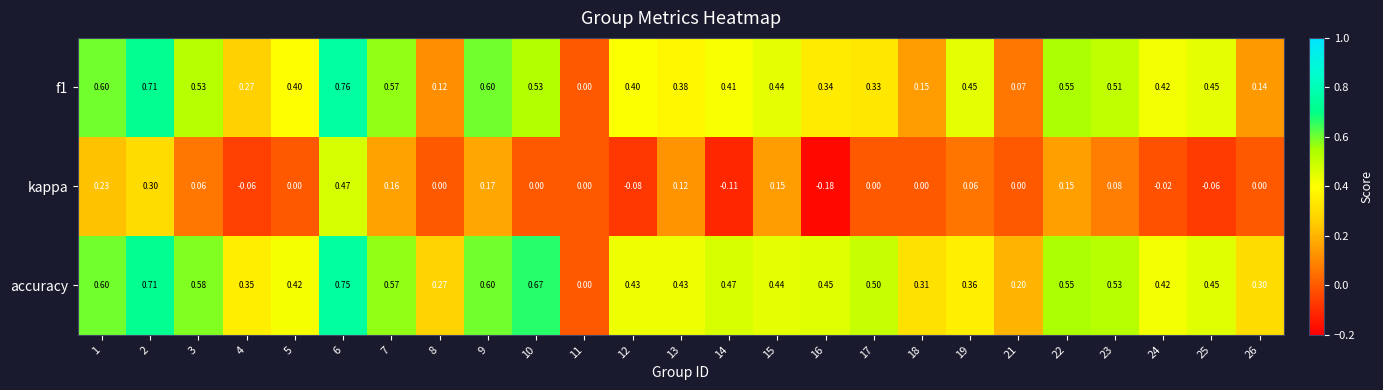

Is the value of f1 at 18 greater than the value of accuracy at 14?

No